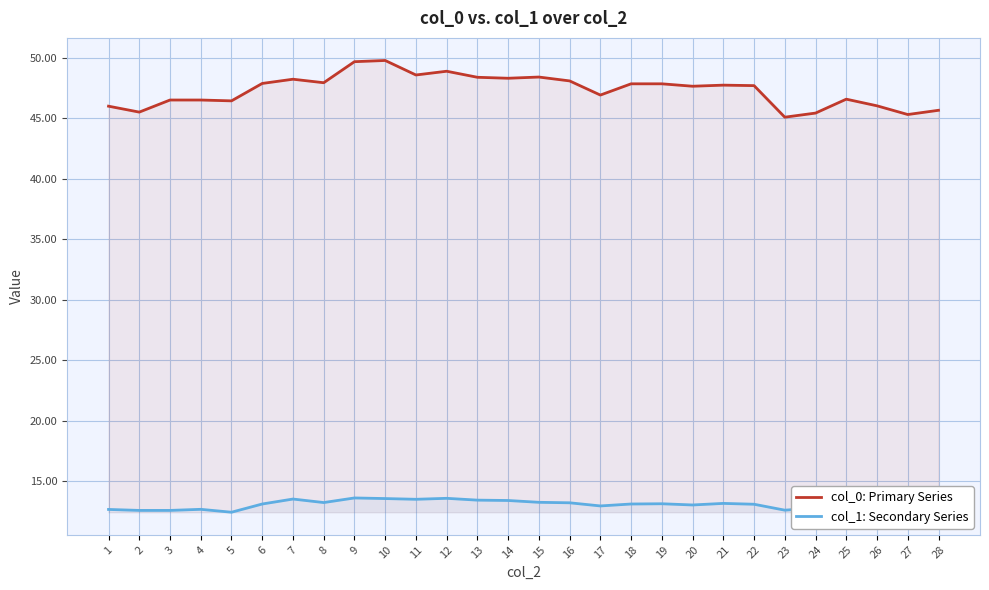

Reading right to left, list all the values displayed in this chart.

col_0: Primary Series: 28=45.7	27=45.3	26=46.0	25=46.6	24=45.4	23=45.1	22=47.7	21=47.8	20=47.7	19=47.9	18=47.9	17=46.9	16=48.1	15=48.4	14=48.3	13=48.4	12=48.9	11=48.6	10=49.8	9=49.7	8=48.0	7=48.2	6=47.9	5=46.5	4=46.5	3=46.5	2=45.5	1=46.0
col_1: Secondary Series: 28=12.5	27=12.6	26=12.8	25=13.0	24=12.8	23=12.6	22=13.1	21=13.2	20=13.0	19=13.1	18=13.1	17=12.9	16=13.2	15=13.2	14=13.4	13=13.4	12=13.6	11=13.5	10=13.6	9=13.6	8=13.2	7=13.5	6=13.1	5=12.4	4=12.7	3=12.6	2=12.6	1=12.7